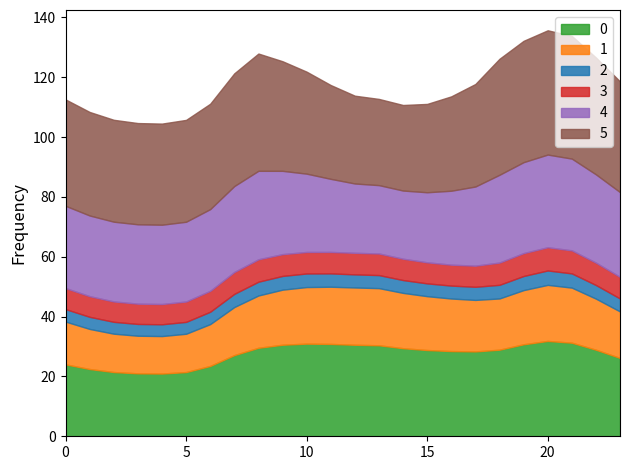

True or false: 5 and 3 cross at least once.

False